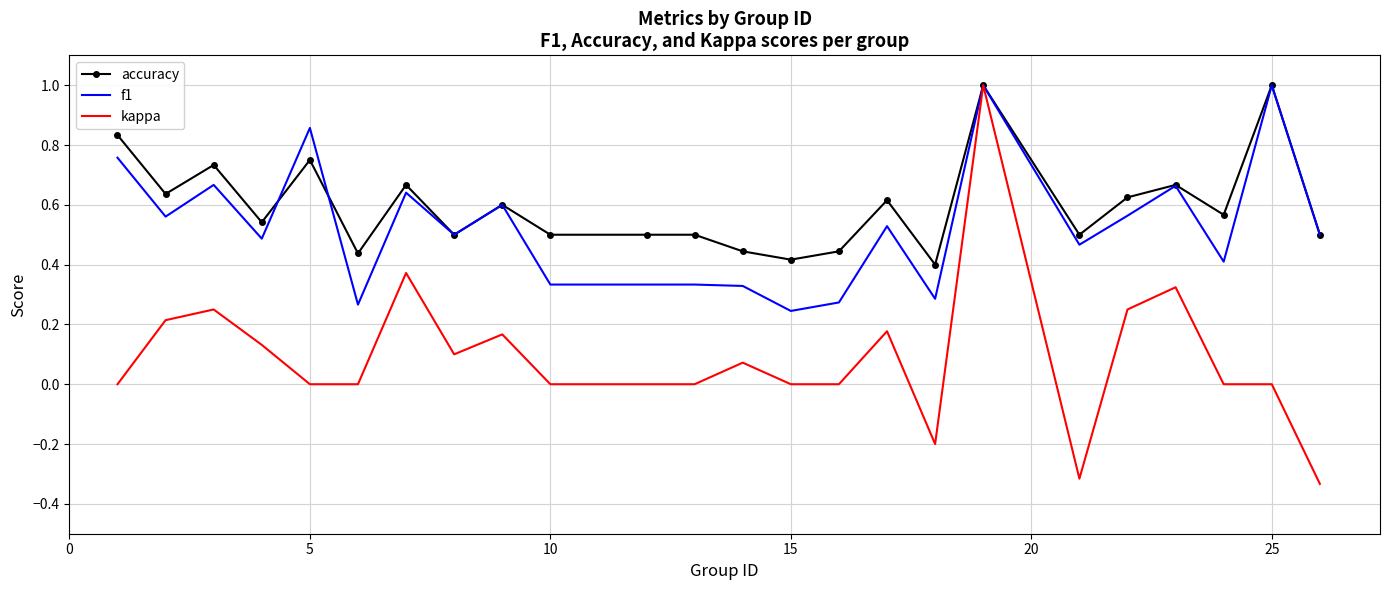

Count the number of data series in this chart.

3